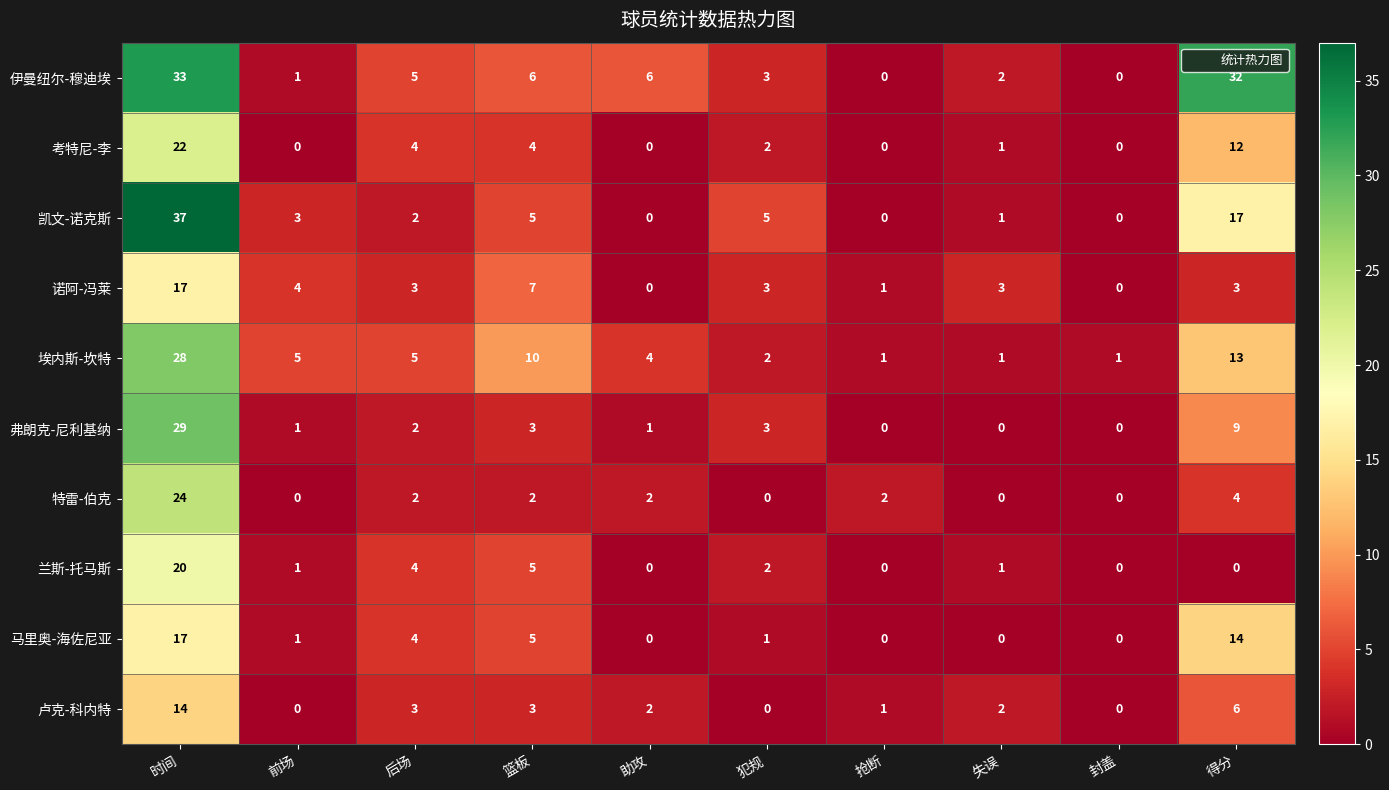

True or false: 弗朗克-尼利基纳 has a value of 0 at 抢断.

True